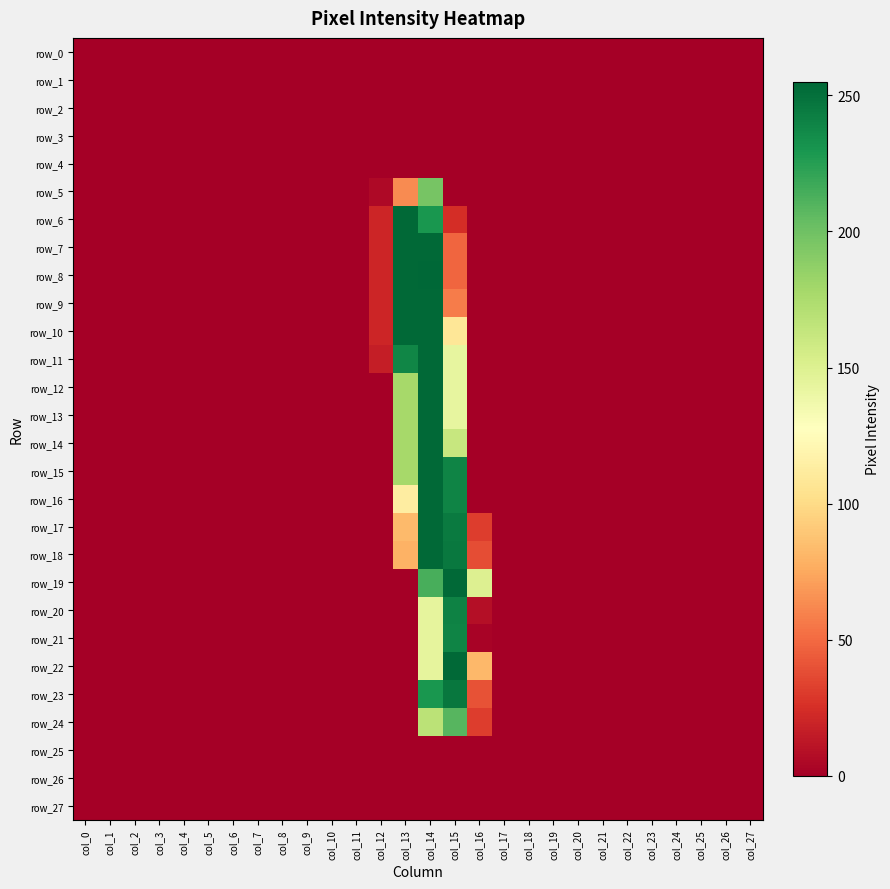

Reading right to left, transcribe all the data shown in this chart.

row_0: col_27=0	col_26=0	col_25=0	col_24=0	col_23=0	col_22=0	col_21=0	col_20=0	col_19=0	col_18=0	col_17=0	col_16=0	col_15=0	col_14=0	col_13=0	col_12=0	col_11=0	col_10=0	col_9=0	col_8=0	col_7=0	col_6=0	col_5=0	col_4=0	col_3=0	col_2=0	col_1=0	col_0=0
row_1: col_27=0	col_26=0	col_25=0	col_24=0	col_23=0	col_22=0	col_21=0	col_20=0	col_19=0	col_18=0	col_17=0	col_16=0	col_15=0	col_14=0	col_13=0	col_12=0	col_11=0	col_10=0	col_9=0	col_8=0	col_7=0	col_6=0	col_5=0	col_4=0	col_3=0	col_2=0	col_1=0	col_0=0
row_2: col_27=0	col_26=0	col_25=0	col_24=0	col_23=0	col_22=0	col_21=0	col_20=0	col_19=0	col_18=0	col_17=0	col_16=0	col_15=0	col_14=0	col_13=0	col_12=0	col_11=0	col_10=0	col_9=0	col_8=0	col_7=0	col_6=0	col_5=0	col_4=0	col_3=0	col_2=0	col_1=0	col_0=0
row_3: col_27=0	col_26=0	col_25=0	col_24=0	col_23=0	col_22=0	col_21=0	col_20=0	col_19=0	col_18=0	col_17=0	col_16=0	col_15=0	col_14=0	col_13=0	col_12=0	col_11=0	col_10=0	col_9=0	col_8=0	col_7=0	col_6=0	col_5=0	col_4=0	col_3=0	col_2=0	col_1=0	col_0=0
row_4: col_27=0	col_26=0	col_25=0	col_24=0	col_23=0	col_22=0	col_21=0	col_20=0	col_19=0	col_18=0	col_17=0	col_16=0	col_15=0	col_14=0	col_13=0	col_12=0	col_11=0	col_10=0	col_9=0	col_8=0	col_7=0	col_6=0	col_5=0	col_4=0	col_3=0	col_2=0	col_1=0	col_0=0
row_5: col_27=0	col_26=0	col_25=0	col_24=0	col_23=0	col_22=0	col_21=0	col_20=0	col_19=0	col_18=0	col_17=0	col_16=0	col_15=0	col_14=197	col_13=63	col_12=5	col_11=0	col_10=0	col_9=0	col_8=0	col_7=0	col_6=0	col_5=0	col_4=0	col_3=0	col_2=0	col_1=0	col_0=0
row_6: col_27=0	col_26=0	col_25=0	col_24=0	col_23=0	col_22=0	col_21=0	col_20=0	col_19=0	col_18=0	col_17=0	col_16=0	col_15=24	col_14=230	col_13=254	col_12=20	col_11=0	col_10=0	col_9=0	col_8=0	col_7=0	col_6=0	col_5=0	col_4=0	col_3=0	col_2=0	col_1=0	col_0=0
row_7: col_27=0	col_26=0	col_25=0	col_24=0	col_23=0	col_22=0	col_21=0	col_20=0	col_19=0	col_18=0	col_17=0	col_16=0	col_15=48	col_14=254	col_13=254	col_12=20	col_11=0	col_10=0	col_9=0	col_8=0	col_7=0	col_6=0	col_5=0	col_4=0	col_3=0	col_2=0	col_1=0	col_0=0
row_8: col_27=0	col_26=0	col_25=0	col_24=0	col_23=0	col_22=0	col_21=0	col_20=0	col_19=0	col_18=0	col_17=0	col_16=0	col_15=48	col_14=255	col_13=254	col_12=20	col_11=0	col_10=0	col_9=0	col_8=0	col_7=0	col_6=0	col_5=0	col_4=0	col_3=0	col_2=0	col_1=0	col_0=0
row_9: col_27=0	col_26=0	col_25=0	col_24=0	col_23=0	col_22=0	col_21=0	col_20=0	col_19=0	col_18=0	col_17=0	col_16=0	col_15=57	col_14=254	col_13=254	col_12=20	col_11=0	col_10=0	col_9=0	col_8=0	col_7=0	col_6=0	col_5=0	col_4=0	col_3=0	col_2=0	col_1=0	col_0=0
row_10: col_27=0	col_26=0	col_25=0	col_24=0	col_23=0	col_22=0	col_21=0	col_20=0	col_19=0	col_18=0	col_17=0	col_16=0	col_15=108	col_14=254	col_13=254	col_12=20	col_11=0	col_10=0	col_9=0	col_8=0	col_7=0	col_6=0	col_5=0	col_4=0	col_3=0	col_2=0	col_1=0	col_0=0
row_11: col_27=0	col_26=0	col_25=0	col_24=0	col_23=0	col_22=0	col_21=0	col_20=0	col_19=0	col_18=0	col_17=0	col_16=0	col_15=143	col_14=254	col_13=239	col_12=16	col_11=0	col_10=0	col_9=0	col_8=0	col_7=0	col_6=0	col_5=0	col_4=0	col_3=0	col_2=0	col_1=0	col_0=0
row_12: col_27=0	col_26=0	col_25=0	col_24=0	col_23=0	col_22=0	col_21=0	col_20=0	col_19=0	col_18=0	col_17=0	col_16=0	col_15=143	col_14=254	col_13=178	col_12=0	col_11=0	col_10=0	col_9=0	col_8=0	col_7=0	col_6=0	col_5=0	col_4=0	col_3=0	col_2=0	col_1=0	col_0=0
row_13: col_27=0	col_26=0	col_25=0	col_24=0	col_23=0	col_22=0	col_21=0	col_20=0	col_19=0	col_18=0	col_17=0	col_16=0	col_15=143	col_14=254	col_13=178	col_12=0	col_11=0	col_10=0	col_9=0	col_8=0	col_7=0	col_6=0	col_5=0	col_4=0	col_3=0	col_2=0	col_1=0	col_0=0
row_14: col_27=0	col_26=0	col_25=0	col_24=0	col_23=0	col_22=0	col_21=0	col_20=0	col_19=0	col_18=0	col_17=0	col_16=0	col_15=162	col_14=254	col_13=178	col_12=0	col_11=0	col_10=0	col_9=0	col_8=0	col_7=0	col_6=0	col_5=0	col_4=0	col_3=0	col_2=0	col_1=0	col_0=0
row_15: col_27=0	col_26=0	col_25=0	col_24=0	col_23=0	col_22=0	col_21=0	col_20=0	col_19=0	col_18=0	col_17=0	col_16=0	col_15=240	col_14=254	col_13=178	col_12=0	col_11=0	col_10=0	col_9=0	col_8=0	col_7=0	col_6=0	col_5=0	col_4=0	col_3=0	col_2=0	col_1=0	col_0=0
row_16: col_27=0	col_26=0	col_25=0	col_24=0	col_23=0	col_22=0	col_21=0	col_20=0	col_19=0	col_18=0	col_17=0	col_16=0	col_15=240	col_14=254	col_13=113	col_12=0	col_11=0	col_10=0	col_9=0	col_8=0	col_7=0	col_6=0	col_5=0	col_4=0	col_3=0	col_2=0	col_1=0	col_0=0
row_17: col_27=0	col_26=0	col_25=0	col_24=0	col_23=0	col_22=0	col_21=0	col_20=0	col_19=0	col_18=0	col_17=0	col_16=31	col_15=245	col_14=254	col_13=83	col_12=0	col_11=0	col_10=0	col_9=0	col_8=0	col_7=0	col_6=0	col_5=0	col_4=0	col_3=0	col_2=0	col_1=0	col_0=0
row_18: col_27=0	col_26=0	col_25=0	col_24=0	col_23=0	col_22=0	col_21=0	col_20=0	col_19=0	col_18=0	col_17=0	col_16=38	col_15=246	col_14=254	col_13=79	col_12=0	col_11=0	col_10=0	col_9=0	col_8=0	col_7=0	col_6=0	col_5=0	col_4=0	col_3=0	col_2=0	col_1=0	col_0=0
row_19: col_27=0	col_26=0	col_25=0	col_24=0	col_23=0	col_22=0	col_21=0	col_20=0	col_19=0	col_18=0	col_17=0	col_16=150	col_15=254	col_14=214	col_13=0	col_12=0	col_11=0	col_10=0	col_9=0	col_8=0	col_7=0	col_6=0	col_5=0	col_4=0	col_3=0	col_2=0	col_1=0	col_0=0
row_20: col_27=0	col_26=0	col_25=0	col_24=0	col_23=0	col_22=0	col_21=0	col_20=0	col_19=0	col_18=0	col_17=0	col_16=8	col_15=241	col_14=144	col_13=0	col_12=0	col_11=0	col_10=0	col_9=0	col_8=0	col_7=0	col_6=0	col_5=0	col_4=0	col_3=0	col_2=0	col_1=0	col_0=0
row_21: col_27=0	col_26=0	col_25=0	col_24=0	col_23=0	col_22=0	col_21=0	col_20=0	col_19=0	col_18=0	col_17=0	col_16=2	col_15=240	col_14=144	col_13=0	col_12=0	col_11=0	col_10=0	col_9=0	col_8=0	col_7=0	col_6=0	col_5=0	col_4=0	col_3=0	col_2=0	col_1=0	col_0=0
row_22: col_27=0	col_26=0	col_25=0	col_24=0	col_23=0	col_22=0	col_21=0	col_20=0	col_19=0	col_18=0	col_17=0	col_16=82	col_15=254	col_14=144	col_13=0	col_12=0	col_11=0	col_10=0	col_9=0	col_8=0	col_7=0	col_6=0	col_5=0	col_4=0	col_3=0	col_2=0	col_1=0	col_0=0
row_23: col_27=0	col_26=0	col_25=0	col_24=0	col_23=0	col_22=0	col_21=0	col_20=0	col_19=0	col_18=0	col_17=0	col_16=40	col_15=247	col_14=230	col_13=0	col_12=0	col_11=0	col_10=0	col_9=0	col_8=0	col_7=0	col_6=0	col_5=0	col_4=0	col_3=0	col_2=0	col_1=0	col_0=0
row_24: col_27=0	col_26=0	col_25=0	col_24=0	col_23=0	col_22=0	col_21=0	col_20=0	col_19=0	col_18=0	col_17=0	col_16=31	col_15=209	col_14=168	col_13=0	col_12=0	col_11=0	col_10=0	col_9=0	col_8=0	col_7=0	col_6=0	col_5=0	col_4=0	col_3=0	col_2=0	col_1=0	col_0=0
row_25: col_27=0	col_26=0	col_25=0	col_24=0	col_23=0	col_22=0	col_21=0	col_20=0	col_19=0	col_18=0	col_17=0	col_16=0	col_15=0	col_14=0	col_13=0	col_12=0	col_11=0	col_10=0	col_9=0	col_8=0	col_7=0	col_6=0	col_5=0	col_4=0	col_3=0	col_2=0	col_1=0	col_0=0
row_26: col_27=0	col_26=0	col_25=0	col_24=0	col_23=0	col_22=0	col_21=0	col_20=0	col_19=0	col_18=0	col_17=0	col_16=0	col_15=0	col_14=0	col_13=0	col_12=0	col_11=0	col_10=0	col_9=0	col_8=0	col_7=0	col_6=0	col_5=0	col_4=0	col_3=0	col_2=0	col_1=0	col_0=0
row_27: col_27=0	col_26=0	col_25=0	col_24=0	col_23=0	col_22=0	col_21=0	col_20=0	col_19=0	col_18=0	col_17=0	col_16=0	col_15=0	col_14=0	col_13=0	col_12=0	col_11=0	col_10=0	col_9=0	col_8=0	col_7=0	col_6=0	col_5=0	col_4=0	col_3=0	col_2=0	col_1=0	col_0=0